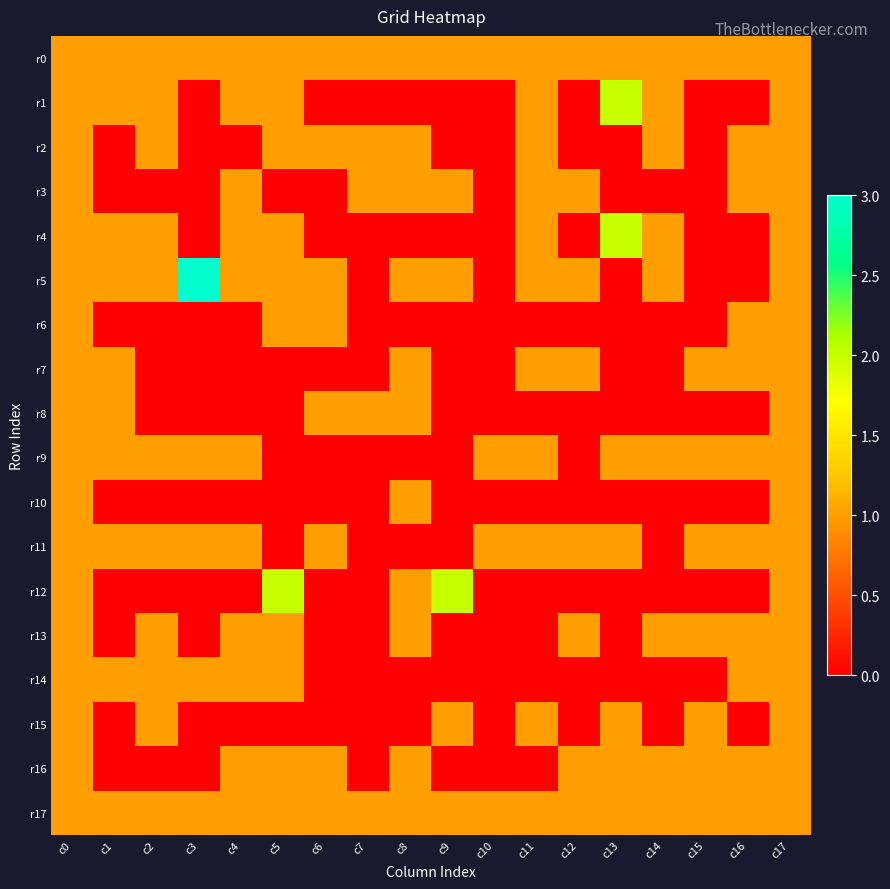

Reading left to right, what are all the values shown in this chart?

r0: c0=1	c1=1	c2=1	c3=1	c4=1	c5=1	c6=1	c7=1	c8=1	c9=1	c10=1	c11=1	c12=1	c13=1	c14=1	c15=1	c16=1	c17=1
r1: c0=1	c1=1	c2=1	c3=0	c4=1	c5=1	c6=0	c7=0	c8=0	c9=0	c10=0	c11=1	c12=0	c13=2	c14=1	c15=0	c16=0	c17=1
r2: c0=1	c1=0	c2=1	c3=0	c4=0	c5=1	c6=1	c7=1	c8=1	c9=0	c10=0	c11=1	c12=0	c13=0	c14=1	c15=0	c16=1	c17=1
r3: c0=1	c1=0	c2=0	c3=0	c4=1	c5=0	c6=0	c7=1	c8=1	c9=1	c10=0	c11=1	c12=1	c13=0	c14=0	c15=0	c16=1	c17=1
r4: c0=1	c1=1	c2=1	c3=0	c4=1	c5=1	c6=0	c7=0	c8=0	c9=0	c10=0	c11=1	c12=0	c13=2	c14=1	c15=0	c16=0	c17=1
r5: c0=1	c1=1	c2=1	c3=3	c4=1	c5=1	c6=1	c7=0	c8=1	c9=1	c10=0	c11=1	c12=1	c13=0	c14=1	c15=0	c16=0	c17=1
r6: c0=1	c1=0	c2=0	c3=0	c4=0	c5=1	c6=1	c7=0	c8=0	c9=0	c10=0	c11=0	c12=0	c13=0	c14=0	c15=0	c16=1	c17=1
r7: c0=1	c1=1	c2=0	c3=0	c4=0	c5=0	c6=0	c7=0	c8=1	c9=0	c10=0	c11=1	c12=1	c13=0	c14=0	c15=1	c16=1	c17=1
r8: c0=1	c1=1	c2=0	c3=0	c4=0	c5=0	c6=1	c7=1	c8=1	c9=0	c10=0	c11=0	c12=0	c13=0	c14=0	c15=0	c16=0	c17=1
r9: c0=1	c1=1	c2=1	c3=1	c4=1	c5=0	c6=0	c7=0	c8=0	c9=0	c10=1	c11=1	c12=0	c13=1	c14=1	c15=1	c16=1	c17=1
r10: c0=1	c1=0	c2=0	c3=0	c4=0	c5=0	c6=0	c7=0	c8=1	c9=0	c10=0	c11=0	c12=0	c13=0	c14=0	c15=0	c16=0	c17=1
r11: c0=1	c1=1	c2=1	c3=1	c4=1	c5=0	c6=1	c7=0	c8=0	c9=0	c10=1	c11=1	c12=1	c13=1	c14=0	c15=1	c16=1	c17=1
r12: c0=1	c1=0	c2=0	c3=0	c4=0	c5=2	c6=0	c7=0	c8=1	c9=2	c10=0	c11=0	c12=0	c13=0	c14=0	c15=0	c16=0	c17=1
r13: c0=1	c1=0	c2=1	c3=0	c4=1	c5=1	c6=0	c7=0	c8=1	c9=0	c10=0	c11=0	c12=1	c13=0	c14=1	c15=1	c16=1	c17=1
r14: c0=1	c1=1	c2=1	c3=1	c4=1	c5=1	c6=0	c7=0	c8=0	c9=0	c10=0	c11=0	c12=0	c13=0	c14=0	c15=0	c16=1	c17=1
r15: c0=1	c1=0	c2=1	c3=0	c4=0	c5=0	c6=0	c7=0	c8=0	c9=1	c10=0	c11=1	c12=0	c13=1	c14=0	c15=1	c16=0	c17=1
r16: c0=1	c1=0	c2=0	c3=0	c4=1	c5=1	c6=1	c7=0	c8=1	c9=0	c10=0	c11=0	c12=1	c13=1	c14=1	c15=1	c16=1	c17=1
r17: c0=1	c1=1	c2=1	c3=1	c4=1	c5=1	c6=1	c7=1	c8=1	c9=1	c10=1	c11=1	c12=1	c13=1	c14=1	c15=1	c16=1	c17=1